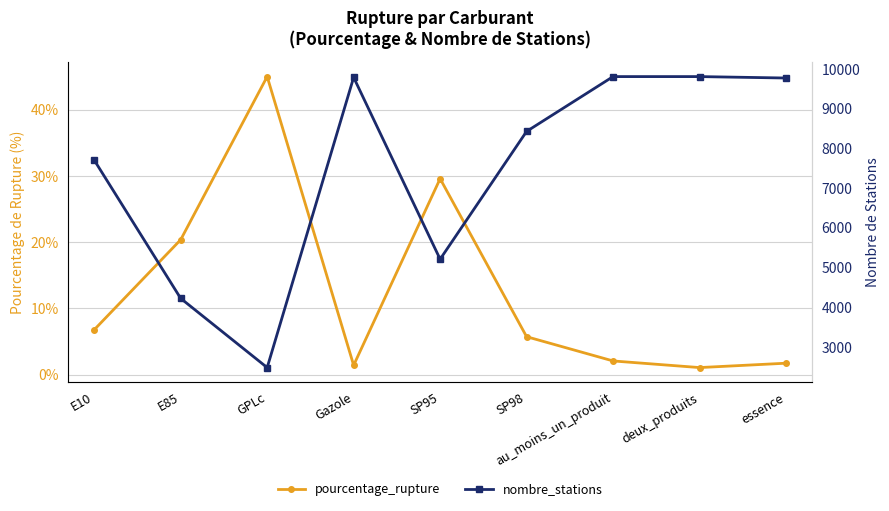

True or false: nombre_stations and pourcentage_rupture intersect in this chart.

False